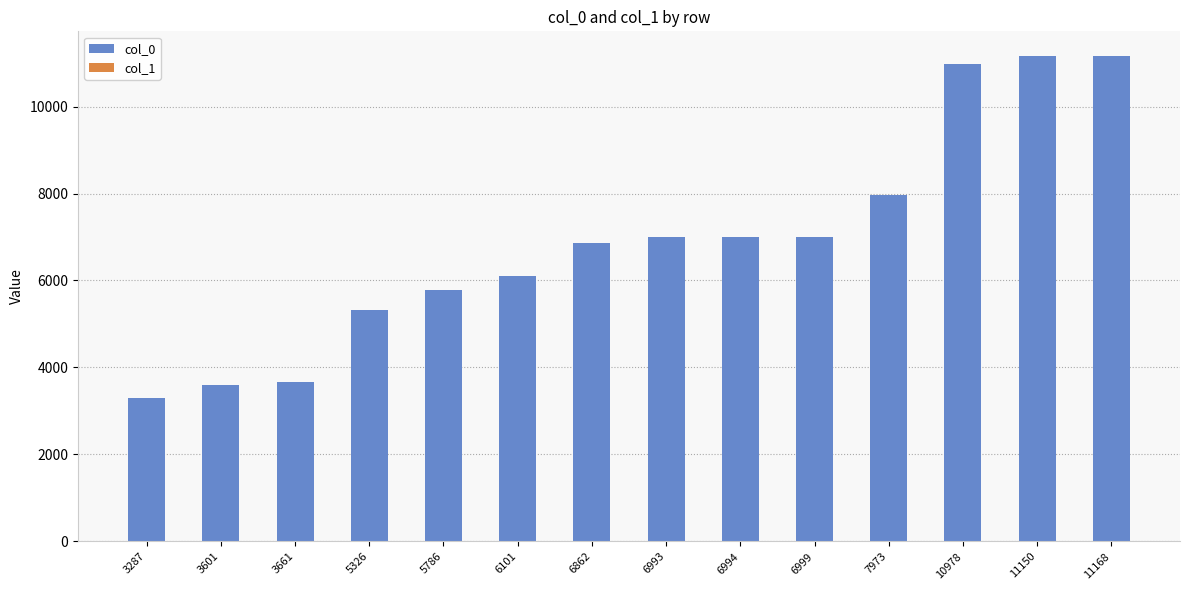

The value of col_0 at 3287 is 3287. True or false?

True